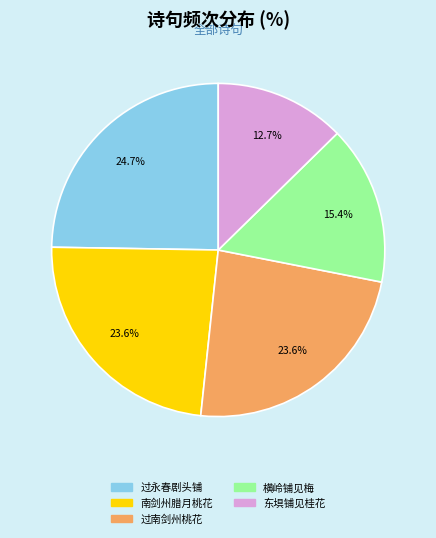

Is there a majority slice in this chart?

No